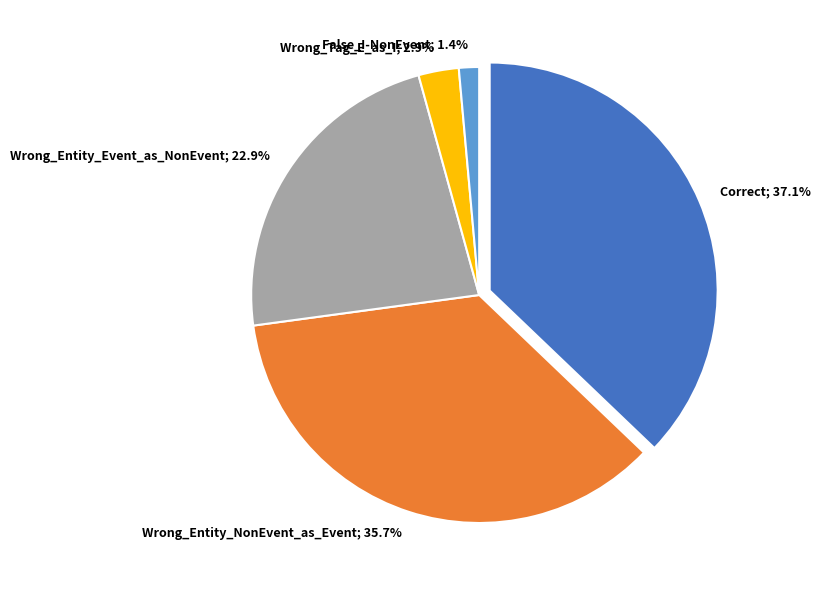

Which slice is the largest?

Correct